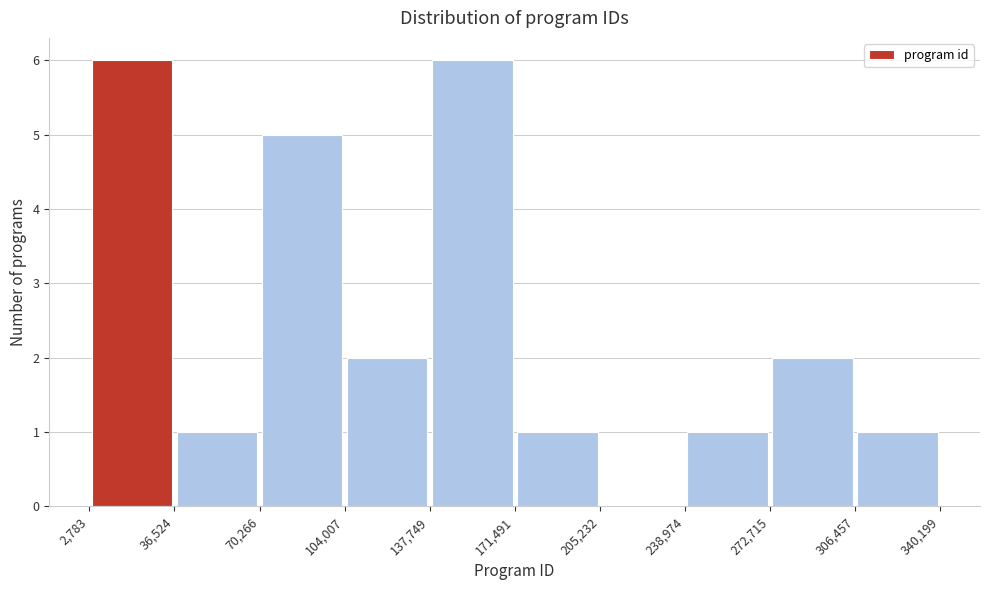

What is the height of the bar covering 137,749 to 171,491 on the x-axis? The values are not printed on the chart, so give them approximately, as read against the axis.

6